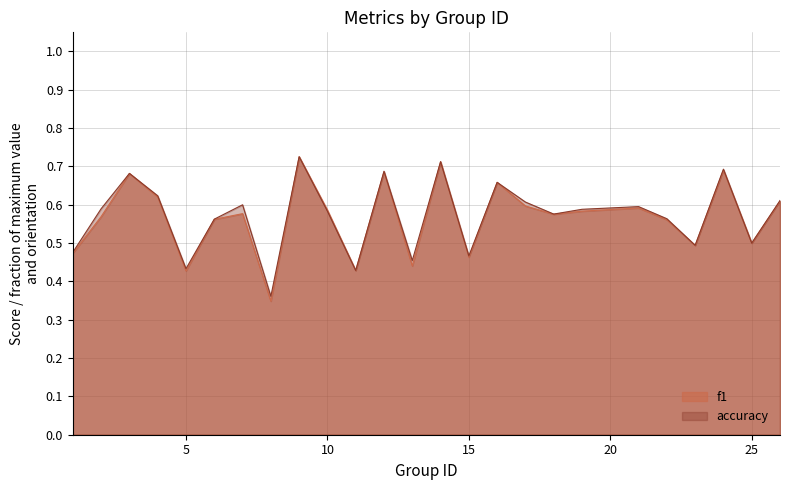

Count the number of categories in the chart.

25